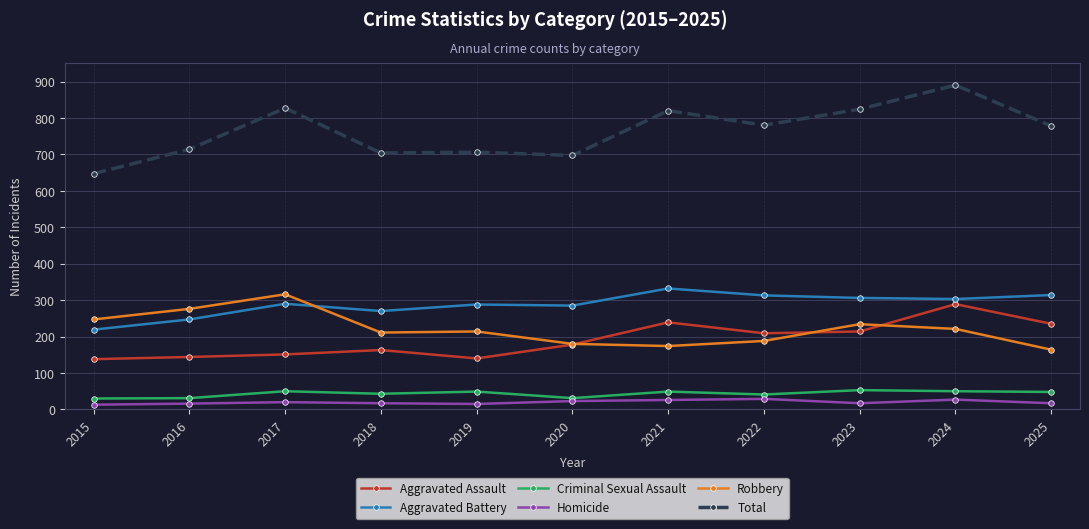

What is the minimum value shown in the chart?

13